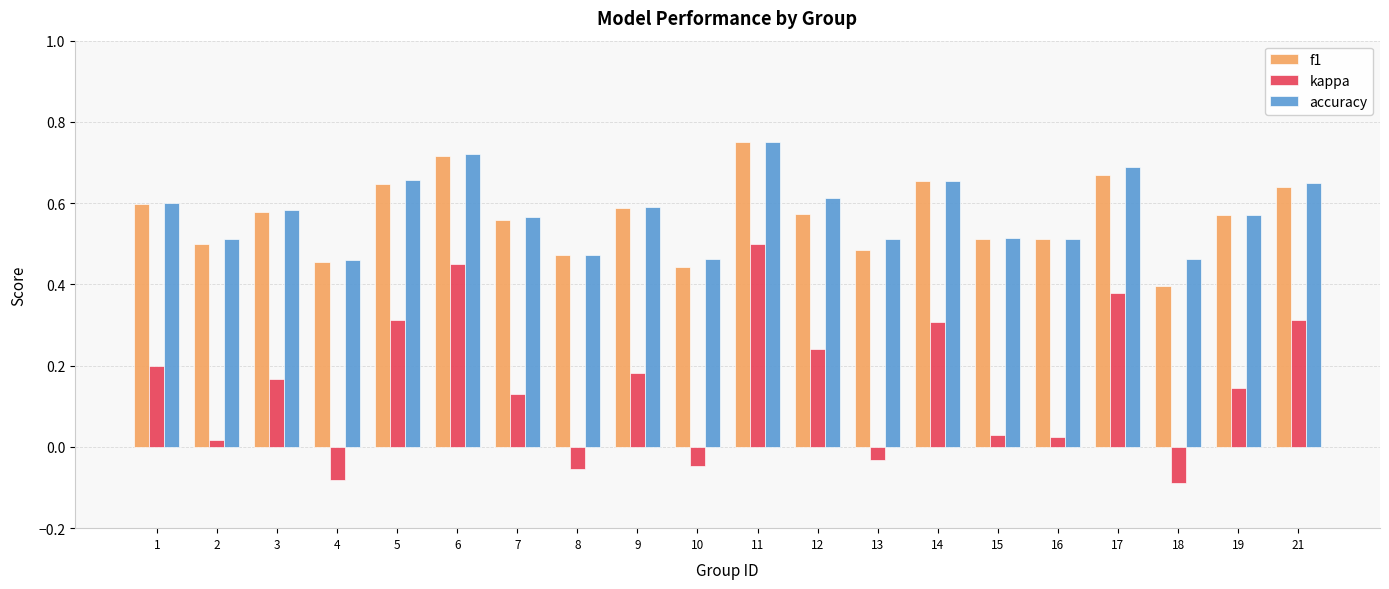

Is it true that f1 equals 0.2 at 11?

False